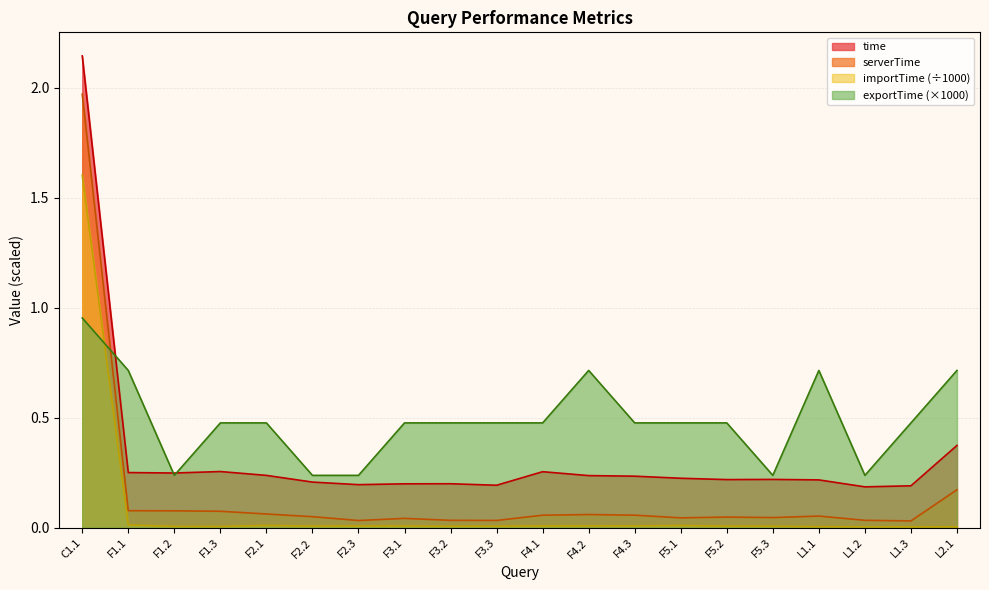

Between F3.3 and F5.3, which is larger?

F5.3